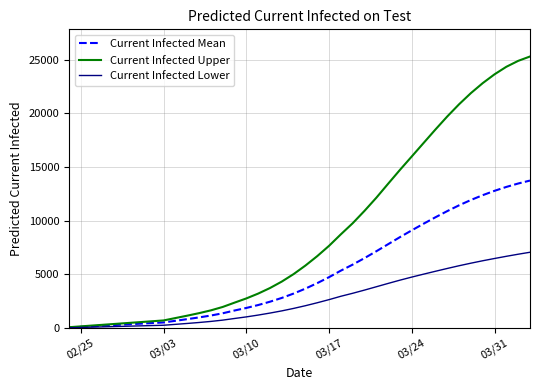

Which series has the largest range (max minus min)?

Current Infected Upper